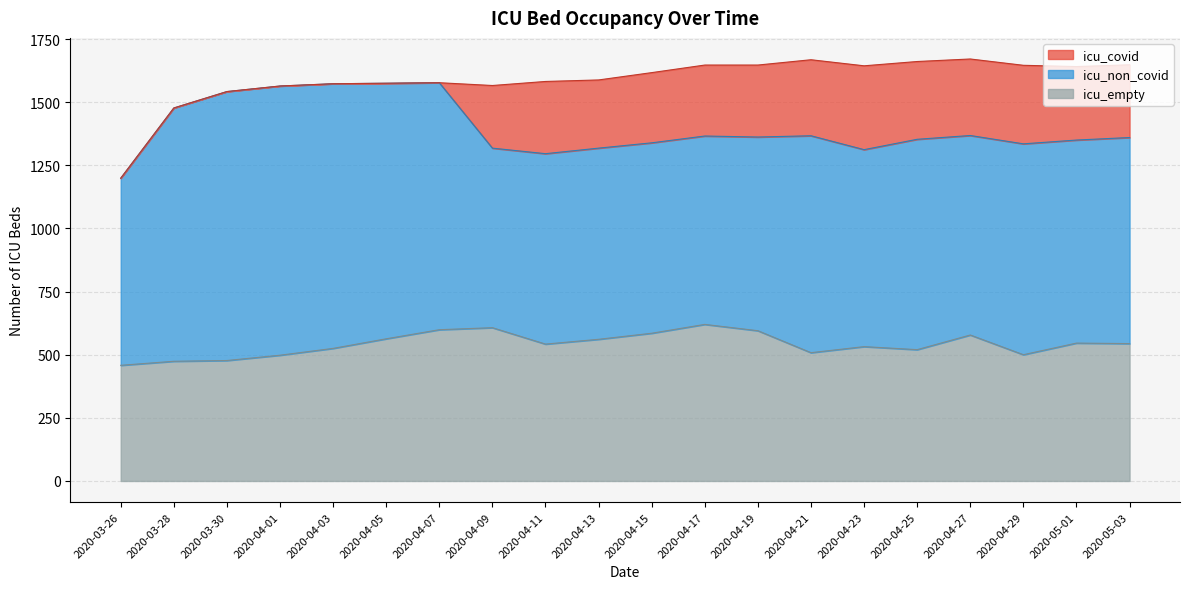

Where is icu_covid nearest to the value 166?

2020-04-09